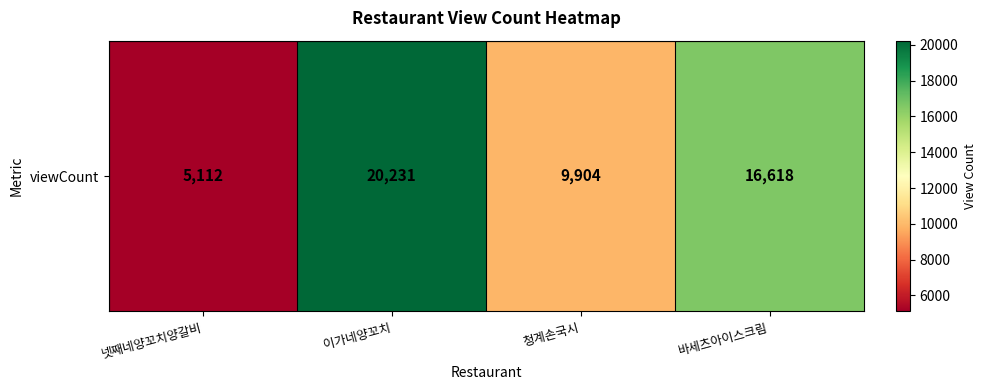

Count the values in the range 9904 to 20231.

3